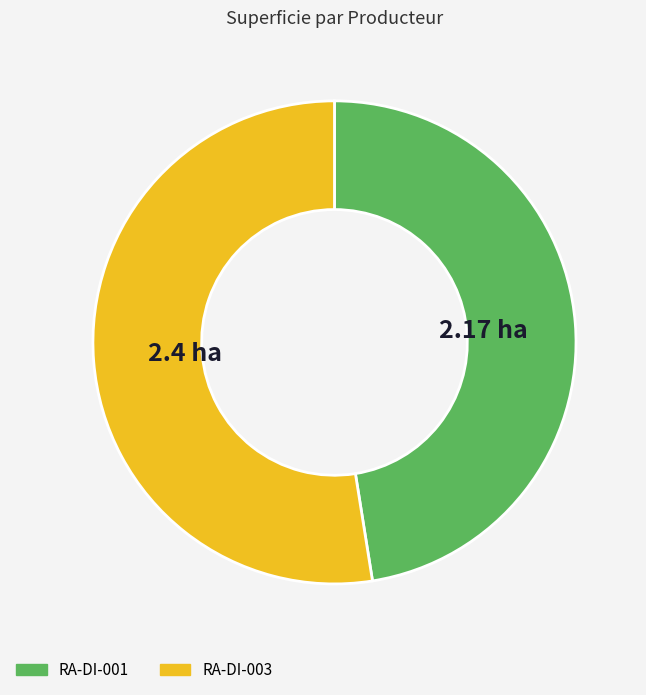

Which slice is the largest?

RA-DI-003